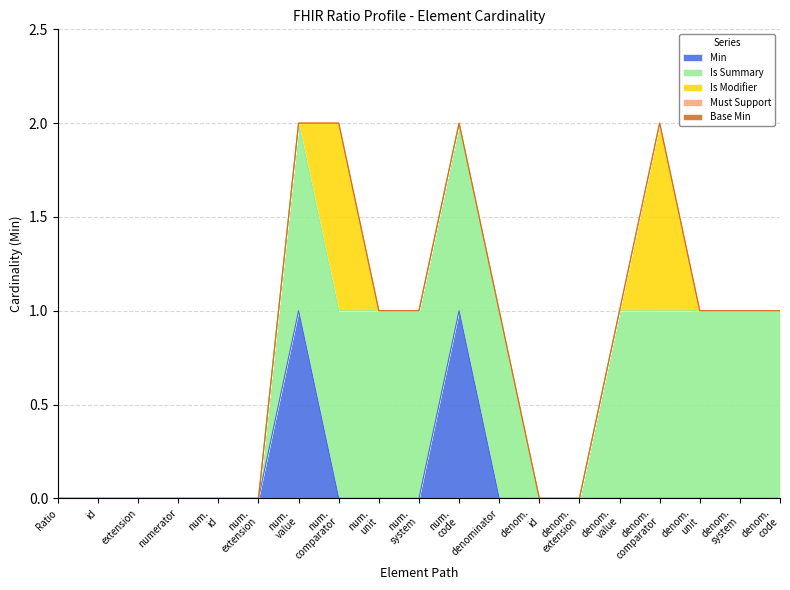

How many values are above zero?

2